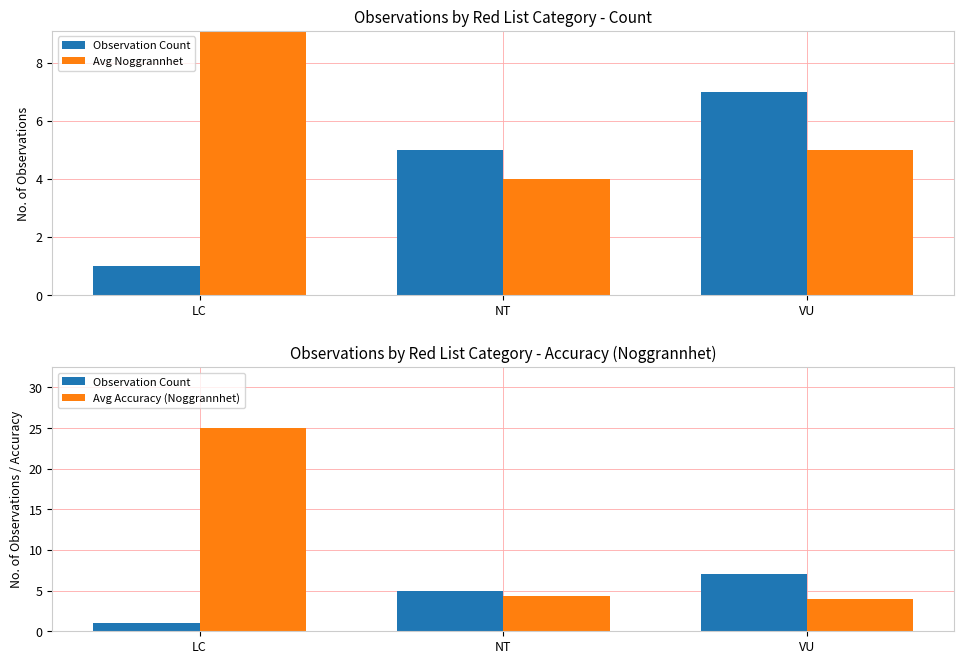

At which category does the chart reach its peak across all series?

LC